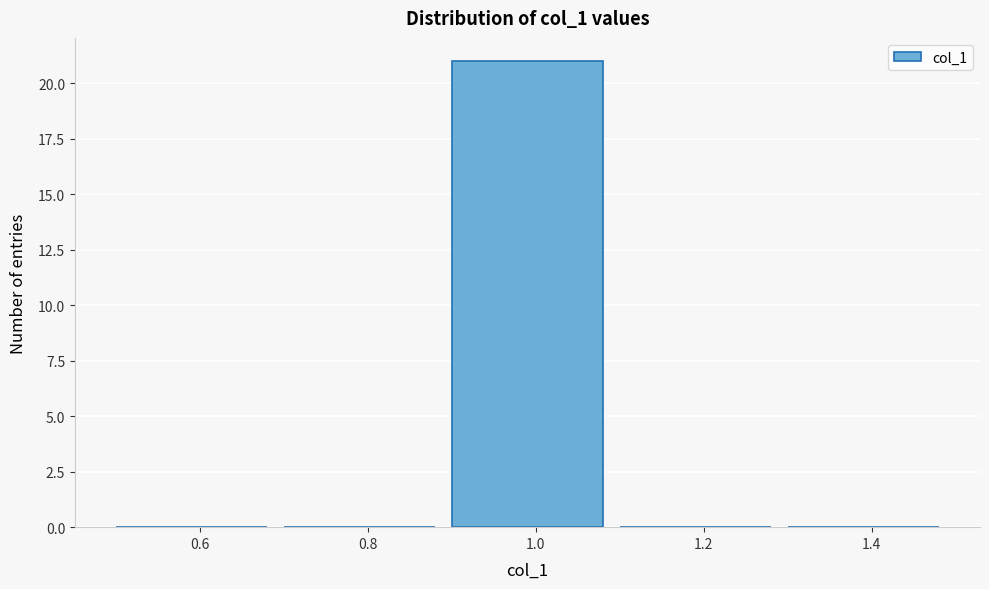

How tall is the bar that spans 0.9 to 1.1 on the x-axis? The values are not printed on the chart, so give them approximately, as read against the axis.

21